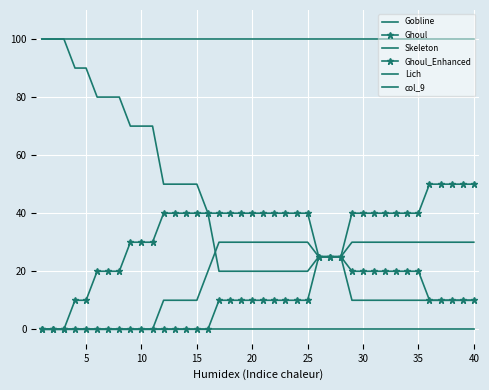

What is the highest value of the Gobline series?

100